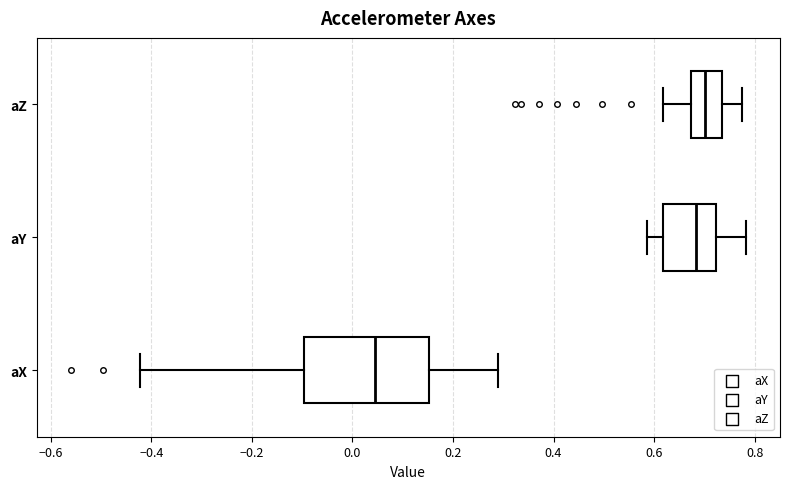

Where does the left whisker of the box for aX end on the x-axis? The values are not printed on the chart, so give them approximately, as read against the axis.

-0.42